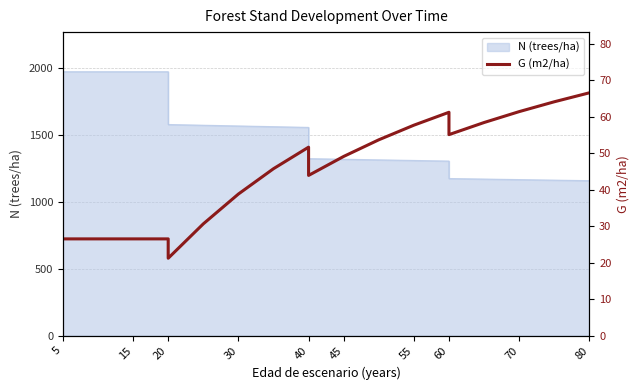

What is the average value?

45.6